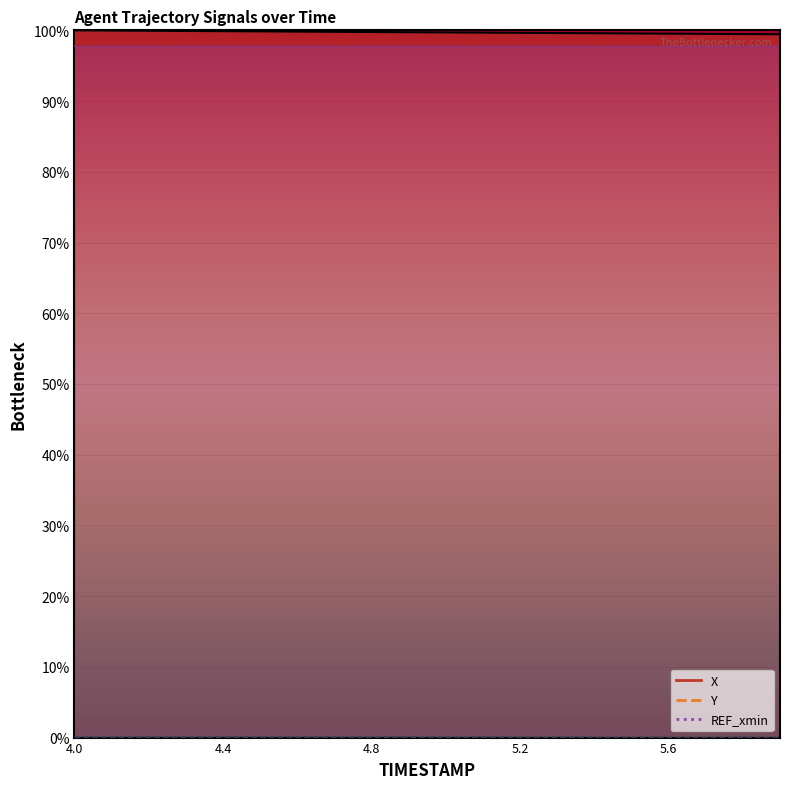

What position from the right is 5.6?

4